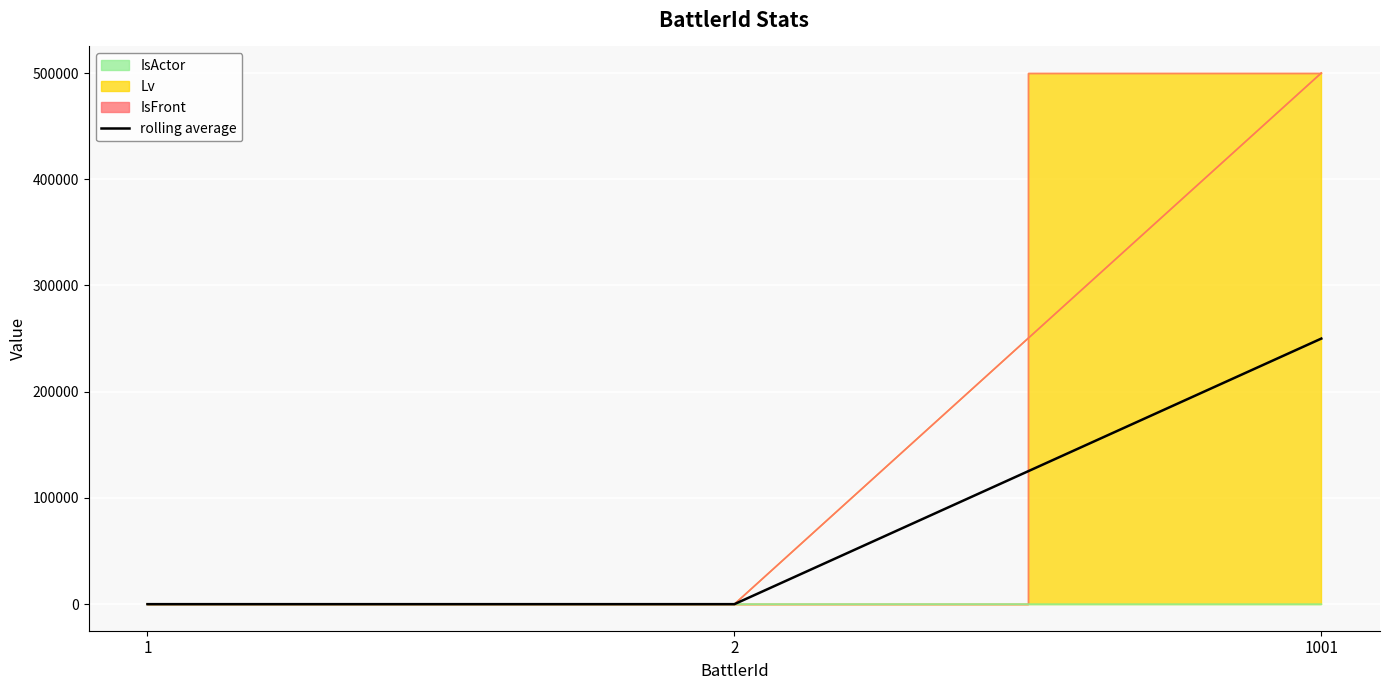

What is the smallest value displayed?

1.5